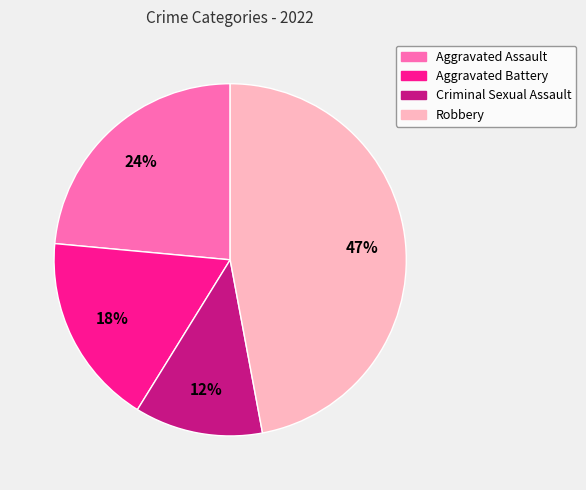

Which has a higher value, Aggravated Assault or Criminal Sexual Assault?

Aggravated Assault